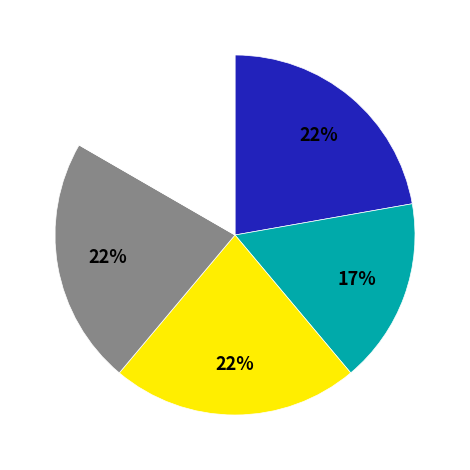

To the nearest percent, what is the average slice percentage?

20%